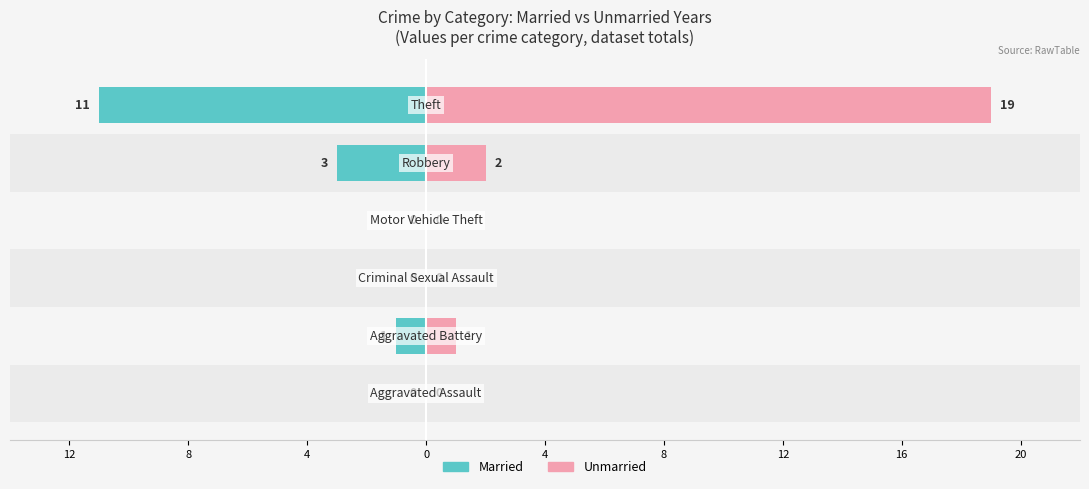

What is the approximate value of Married at 8, to the nearest 10?

-10